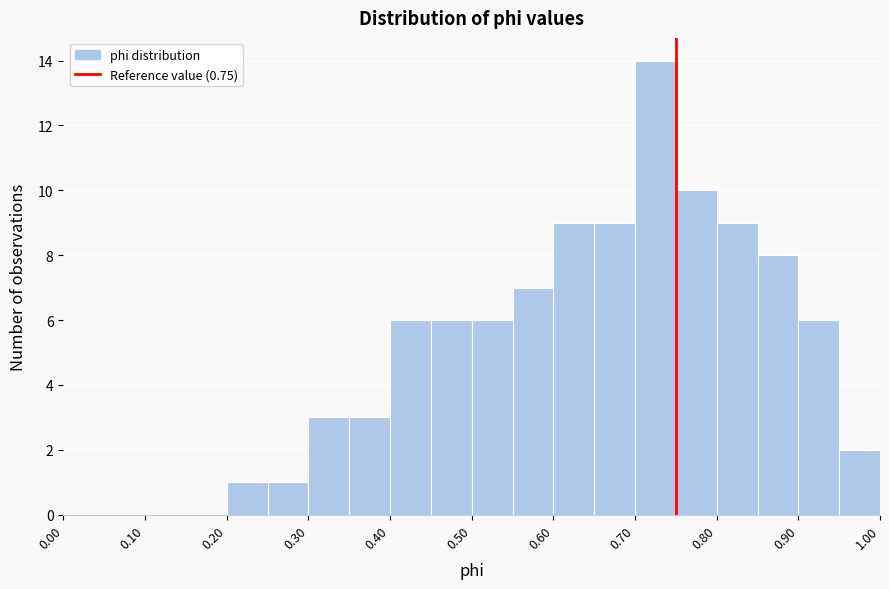

Reading left to right, transcribe this chart: for each bar, give the range it covers on the x-axis and its height. The values are not printed on the chart, so give them approximately, as read against the axis.

0.00 to 0.05: 0
0.05 to 0.10: 0
0.10 to 0.15: 0
0.15 to 0.20: 0
0.20 to 0.25: 1
0.25 to 0.30: 1
0.30 to 0.35: 3
0.35 to 0.40: 3
0.40 to 0.45: 6
0.45 to 0.50: 6
0.50 to 0.55: 6
0.55 to 0.60: 7
0.60 to 0.65: 9
0.65 to 0.70: 9
0.70 to 0.75: 14
0.75 to 0.80: 10
0.80 to 0.85: 9
0.85 to 0.90: 8
0.90 to 0.95: 6
0.95 to 1.00: 2